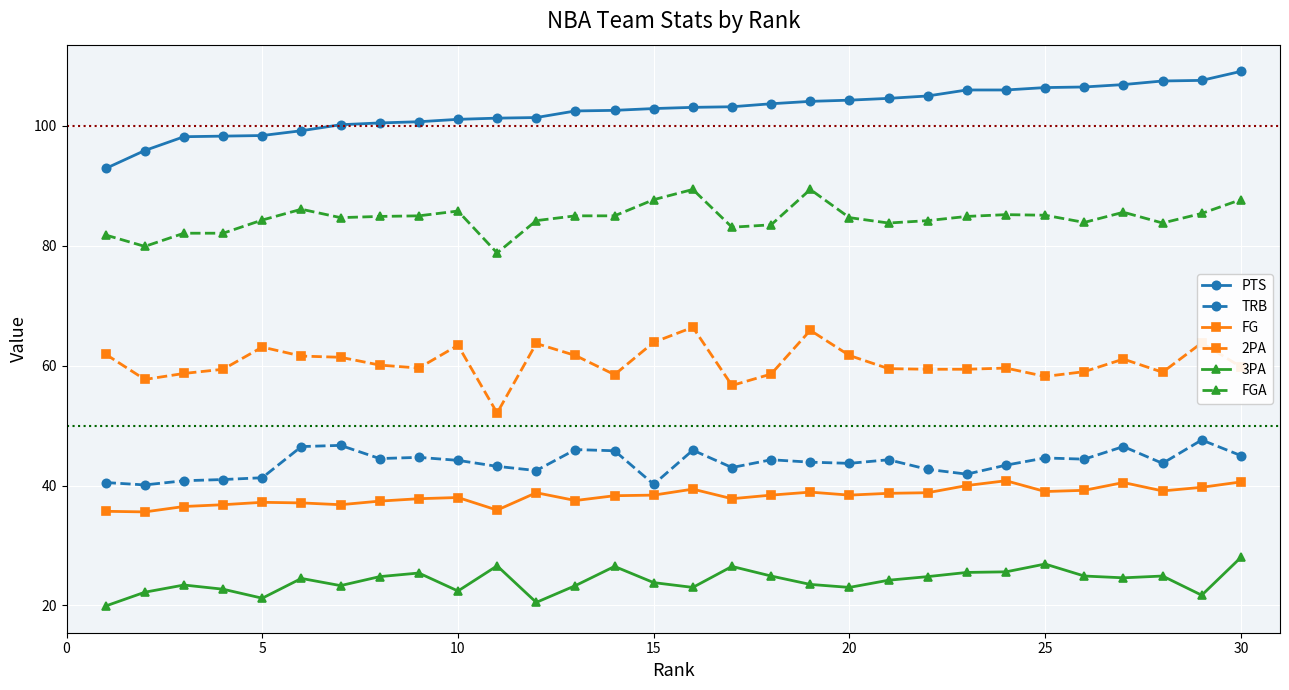

True or false: 2PA has more than 2 points higher than both neighbors.

True